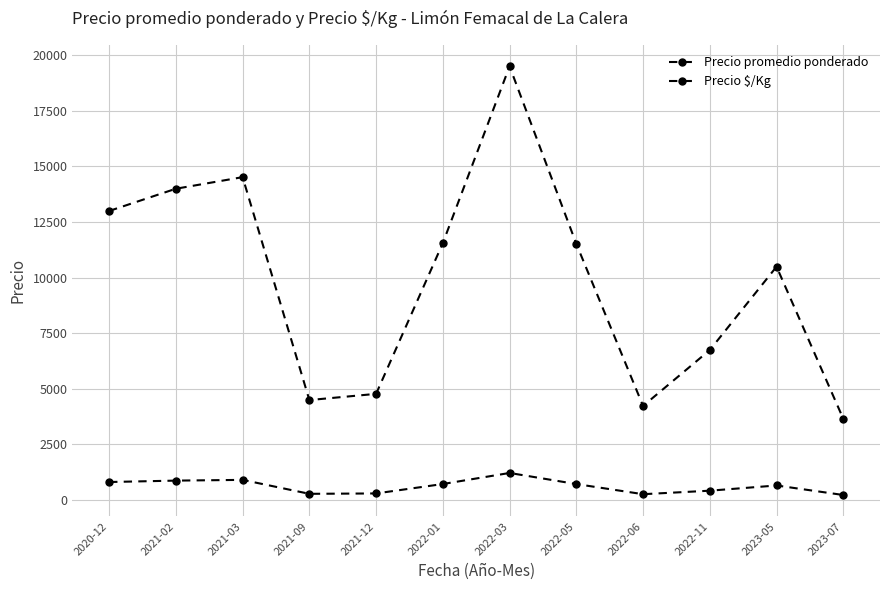

How many lines are shown in the chart?

2